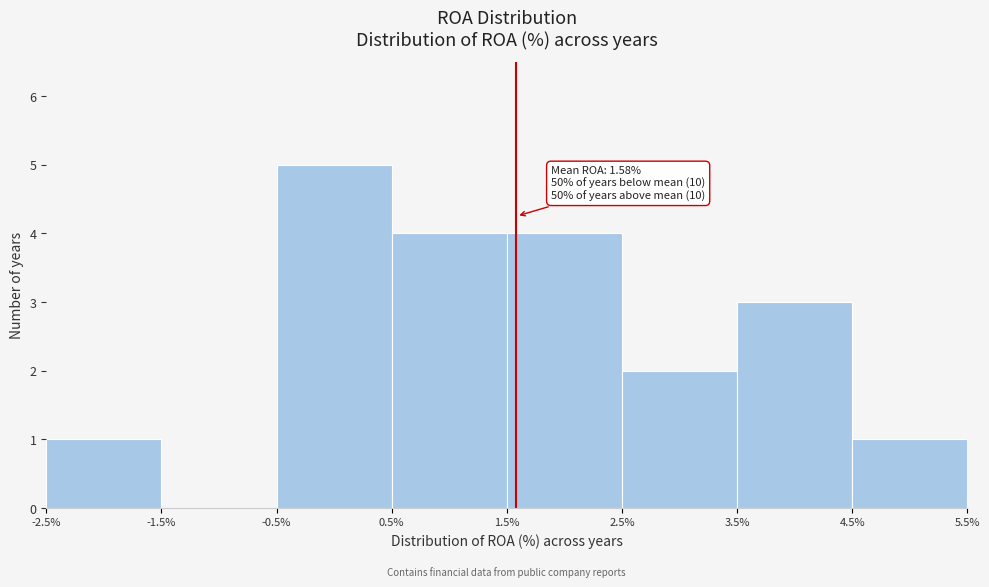

Over which range of the x-axis is the bar tallest?

-0.5% to 0.5%